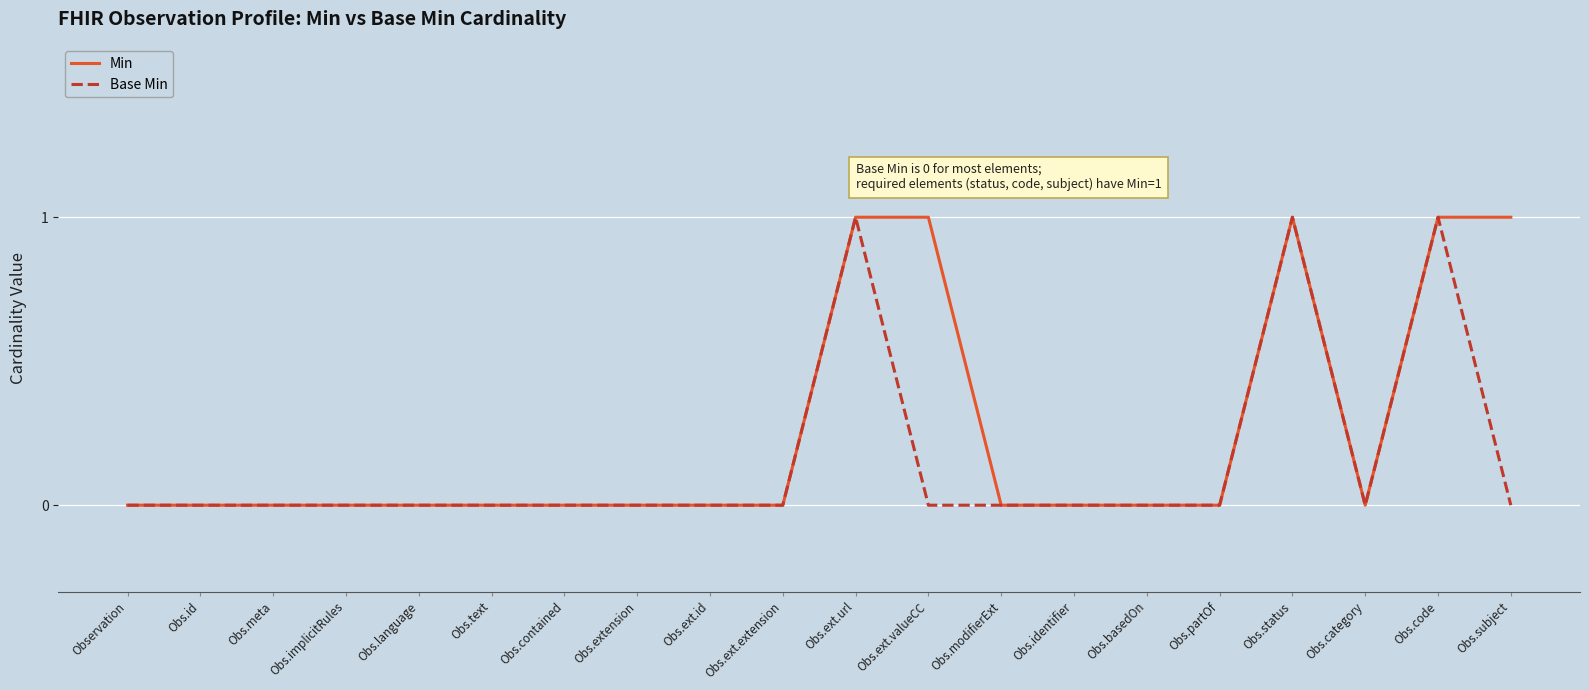

Between Obs.text and Obs.subject, which series saw the biggest shift?

Min